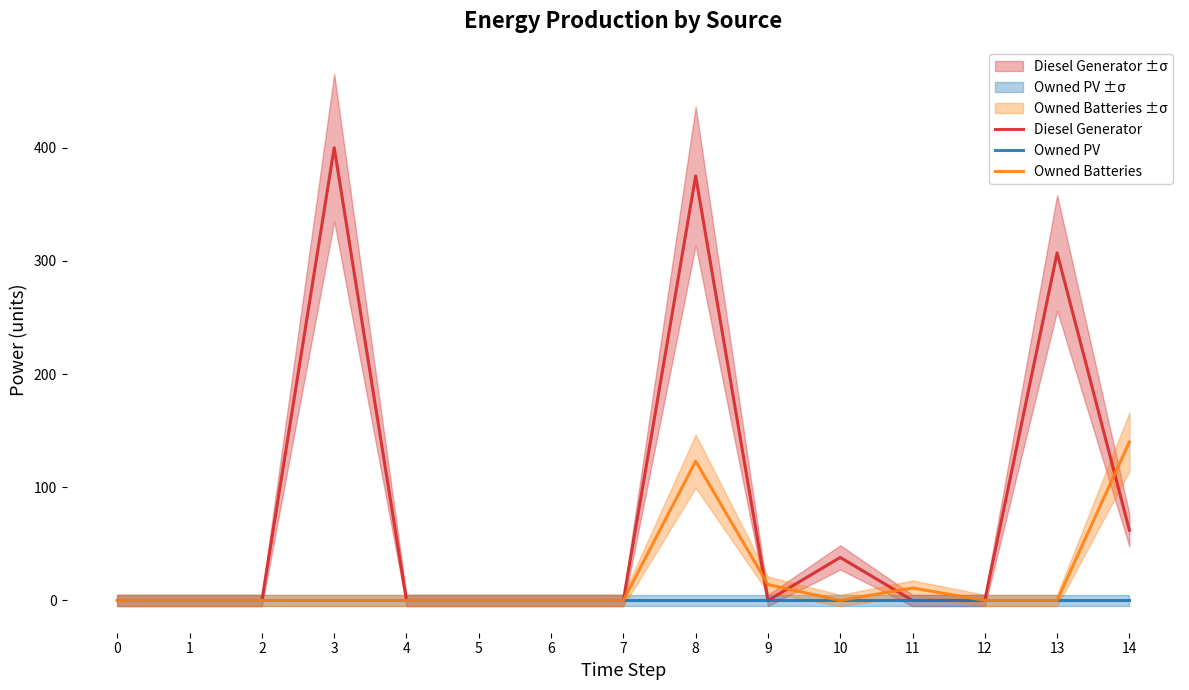

The value of Owned Batteries at 9 is 5. True or false?

False